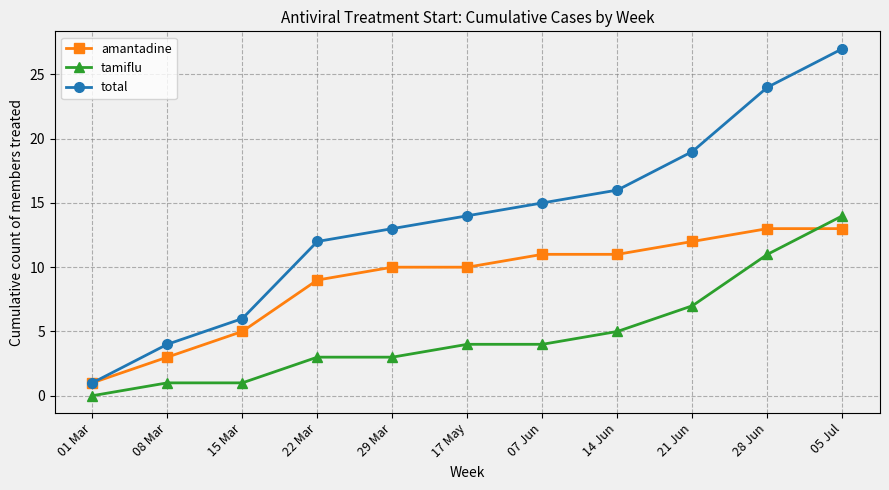

Rank the series at 15 Mar from lowest to highest value.

tamiflu, amantadine, total